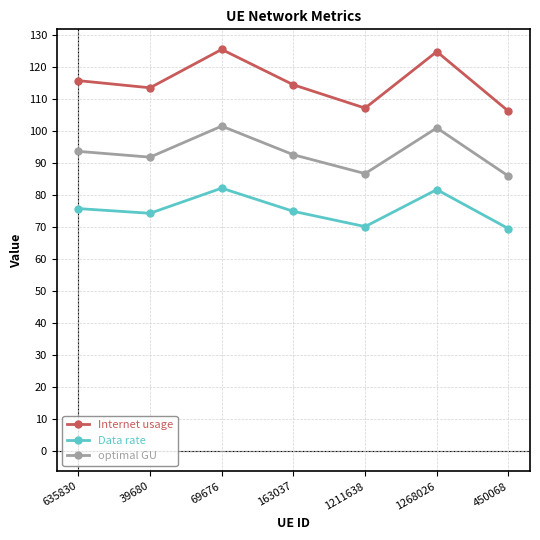

Rank the series by their maximum value, from lowest to highest.

Data rate, optimal GU, Internet usage